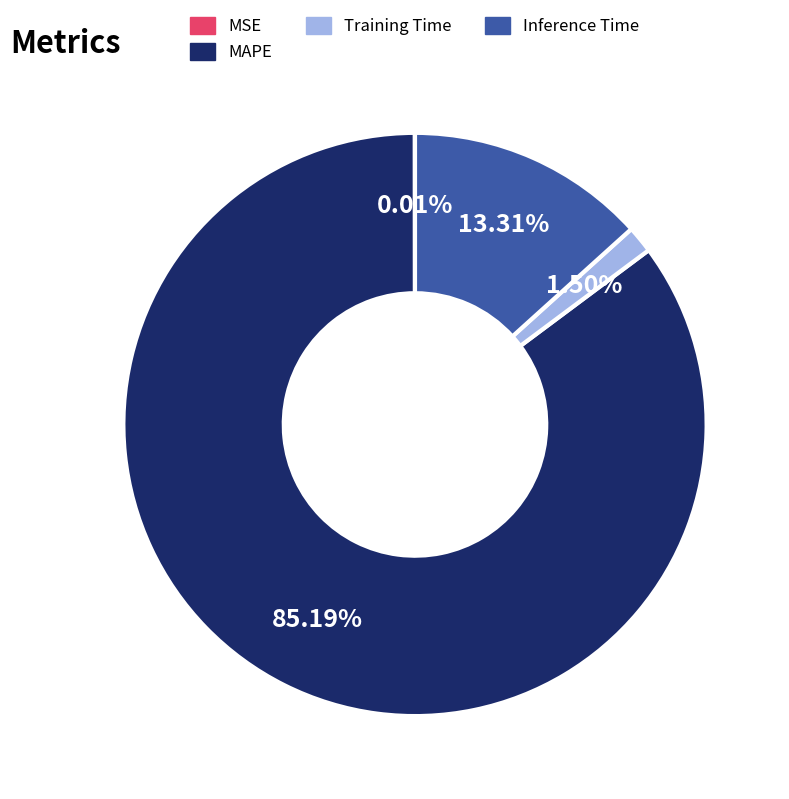

Which category has the biggest portion of the pie?

MAPE